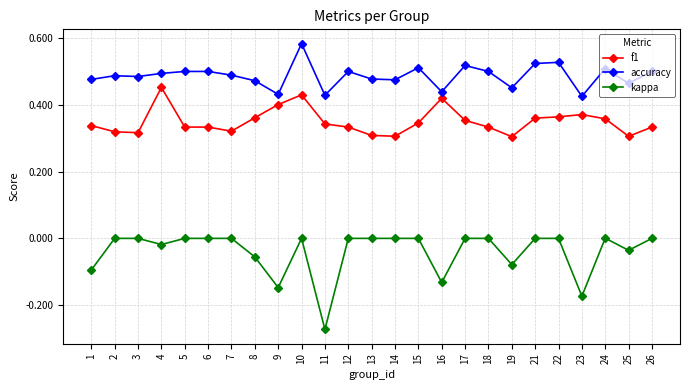

Does the chart display data point markers on the line(s)?

Yes